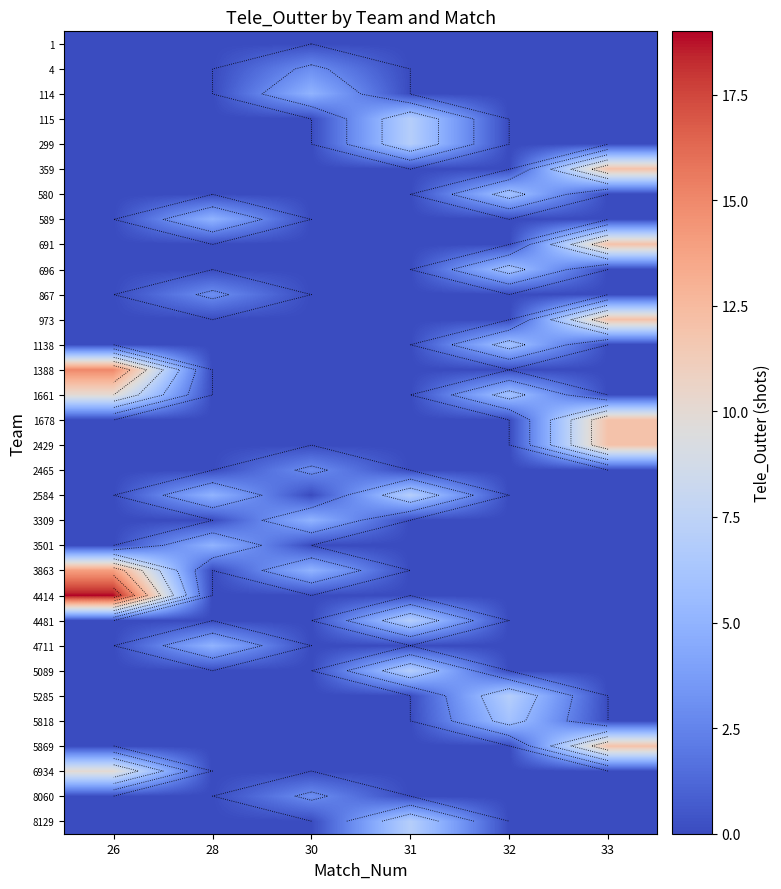

The 4414 series shows 0 at 28. True or false?

True